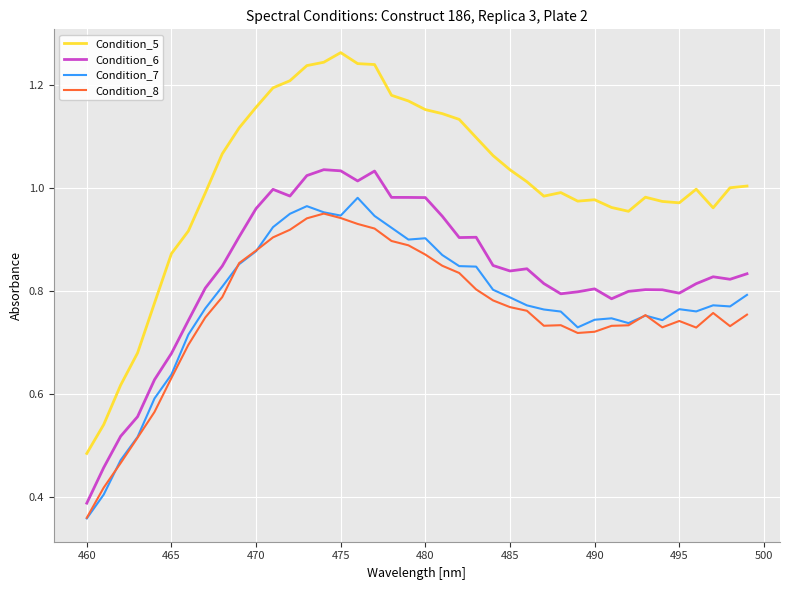

True or false: Condition_7 and Condition_6 cross at least once.

False